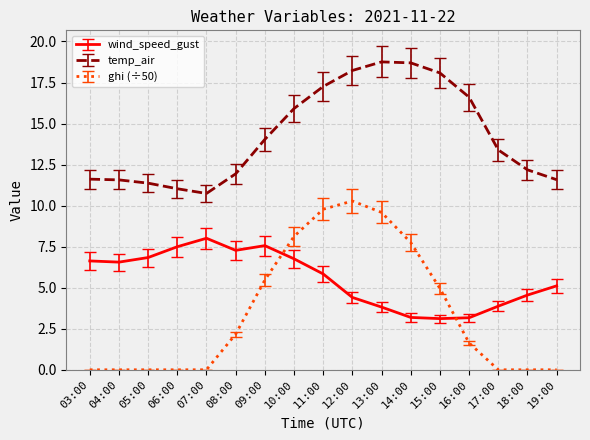

The value of temp_air at 12:00 is 29.4. True or false?

False